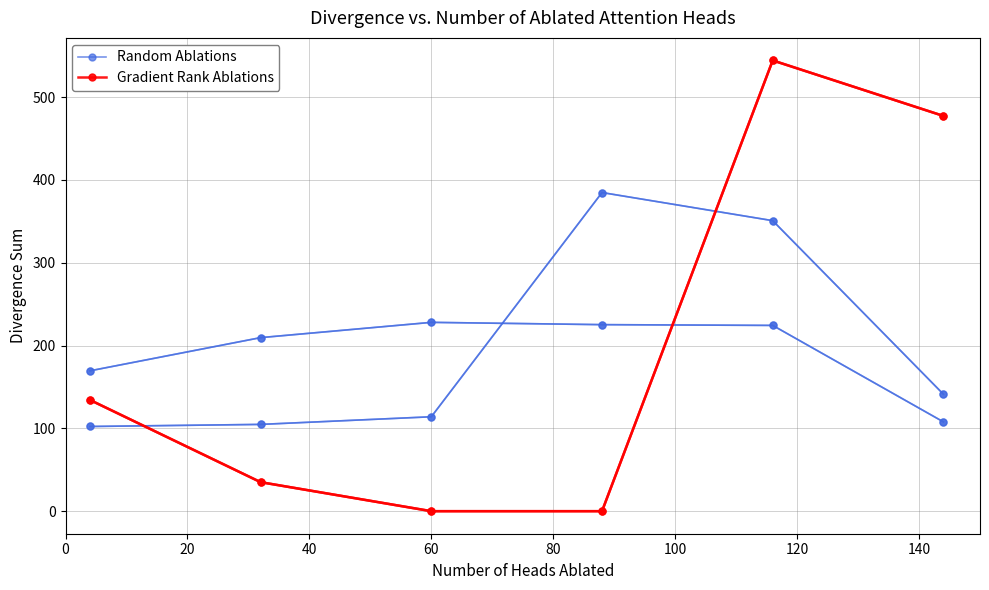

What are all the series names shown in the legend?

Random Ablations, Gradient Rank Ablations